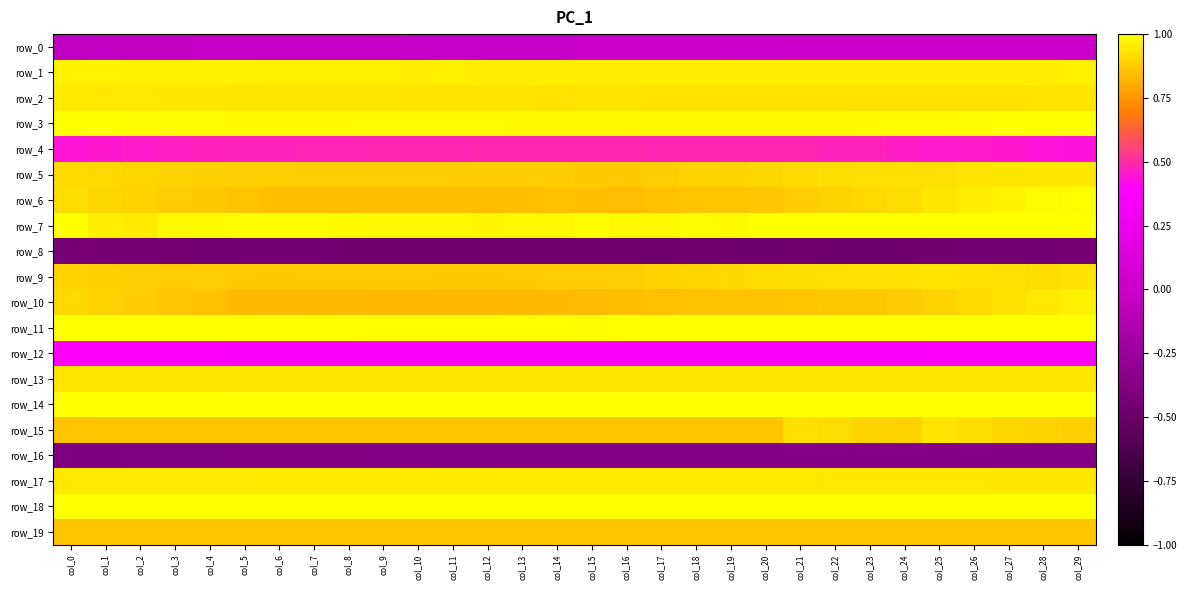

At which category is the sum across all series the highest?

col_29